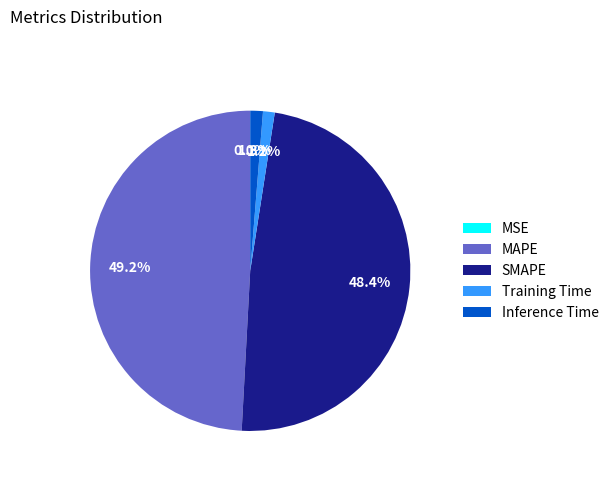

Does Training Time account for over 50% of the chart?

No